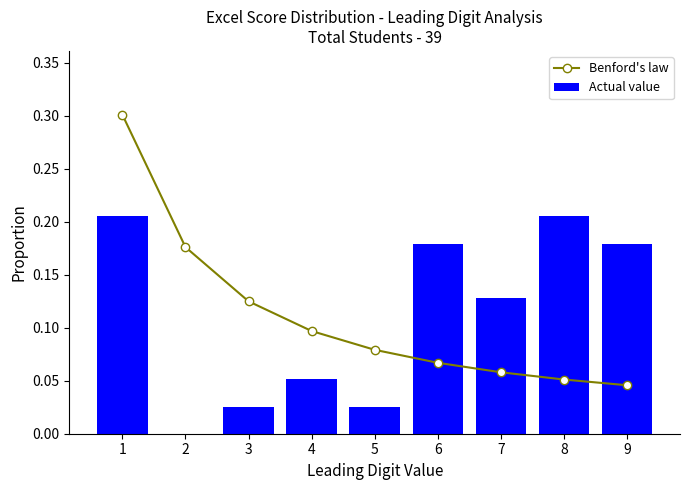

Does the chart contain any negative values?

No